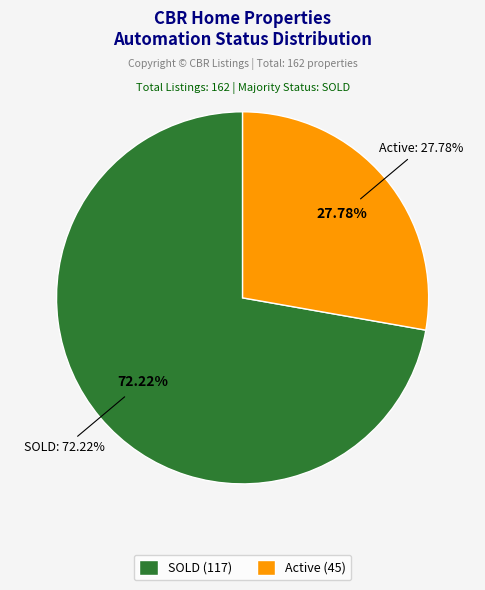

Does SOLD account for over 50% of the chart?

Yes